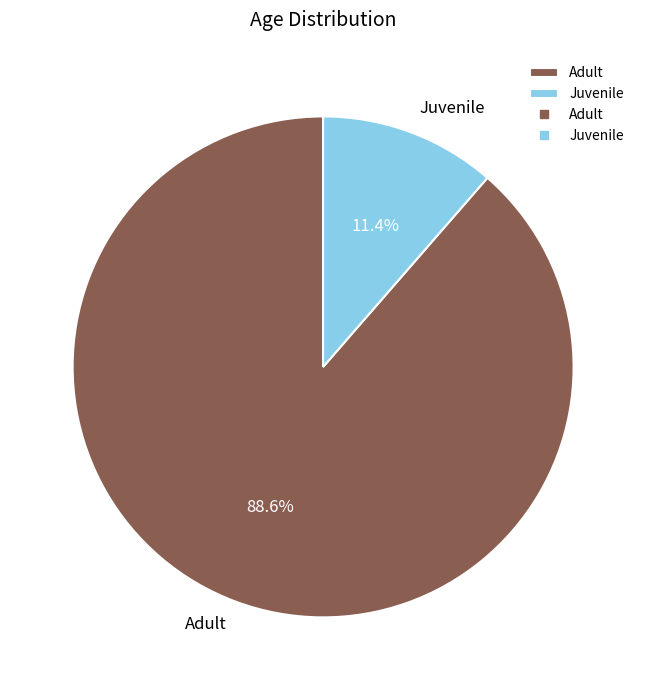

What percentage is the Juvenile slice, to the nearest percent?

11%